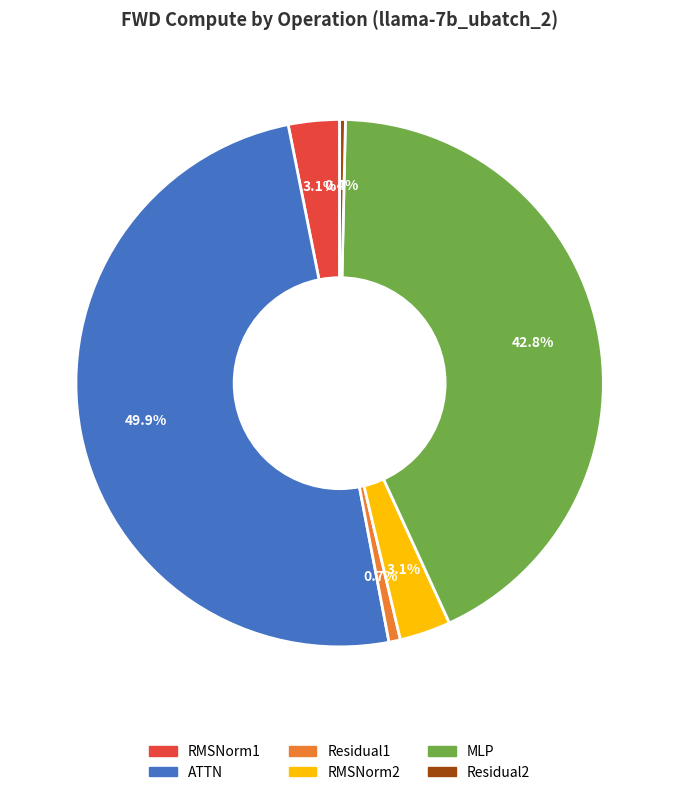

Is Residual1 the majority of the pie?

No